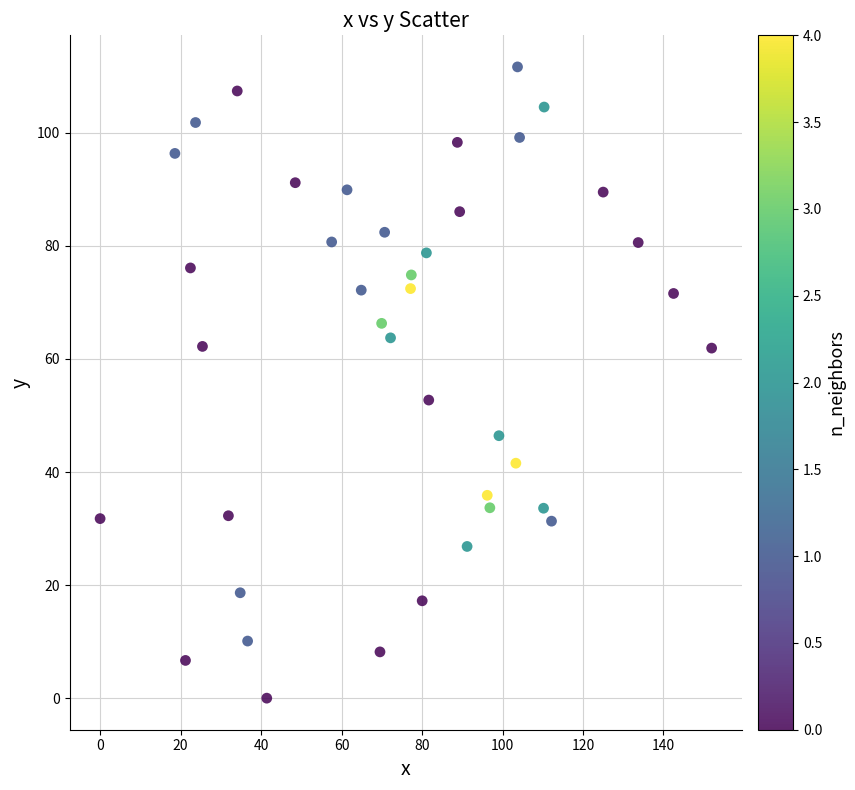

What Y value in the scatter plot is closest to 55?

52.7